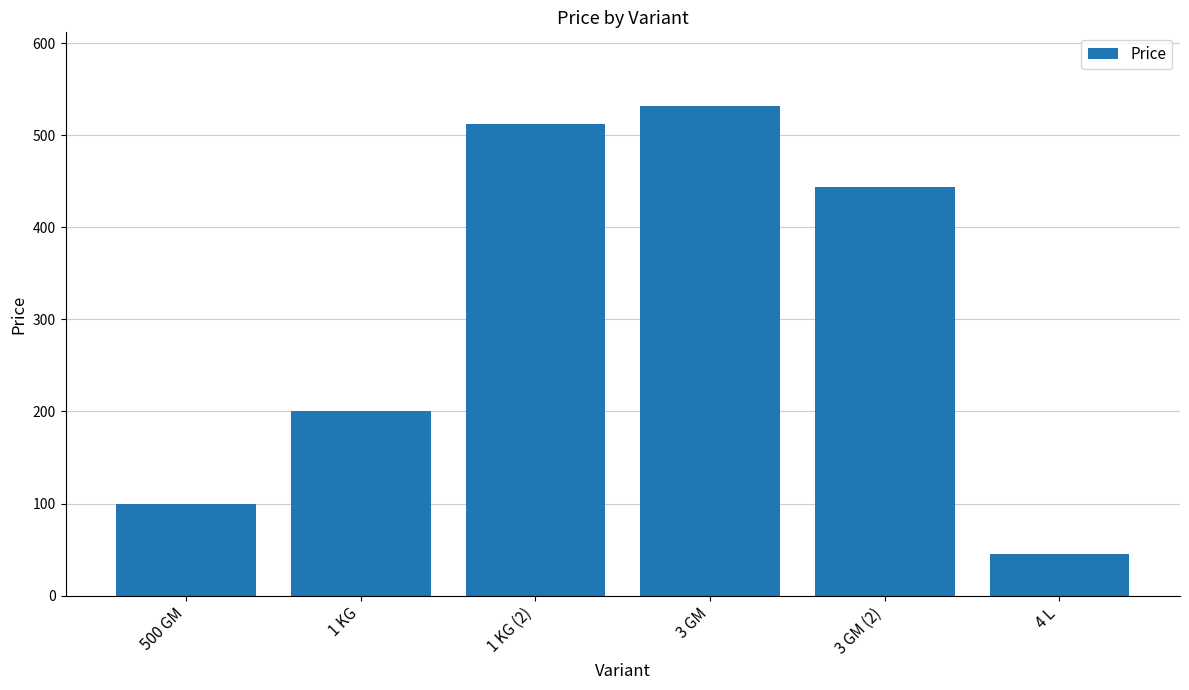

What is the sum of the values at 4 L and 3 GM (2)?

489